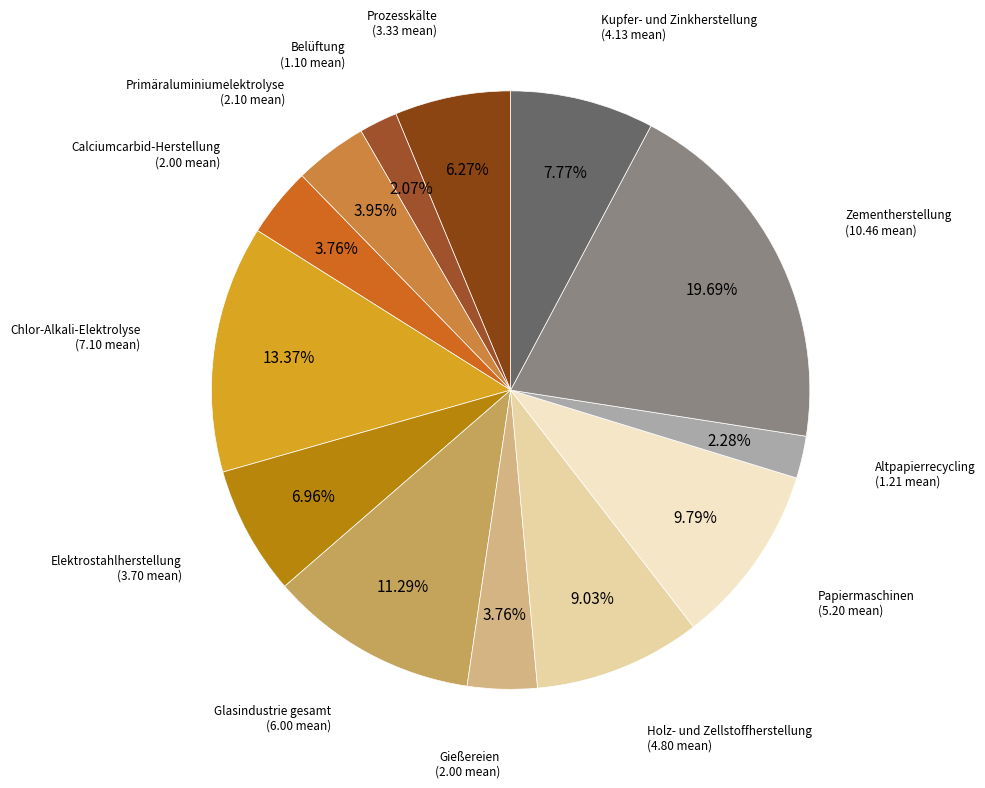

Which slice is the largest?

Zementherstellung